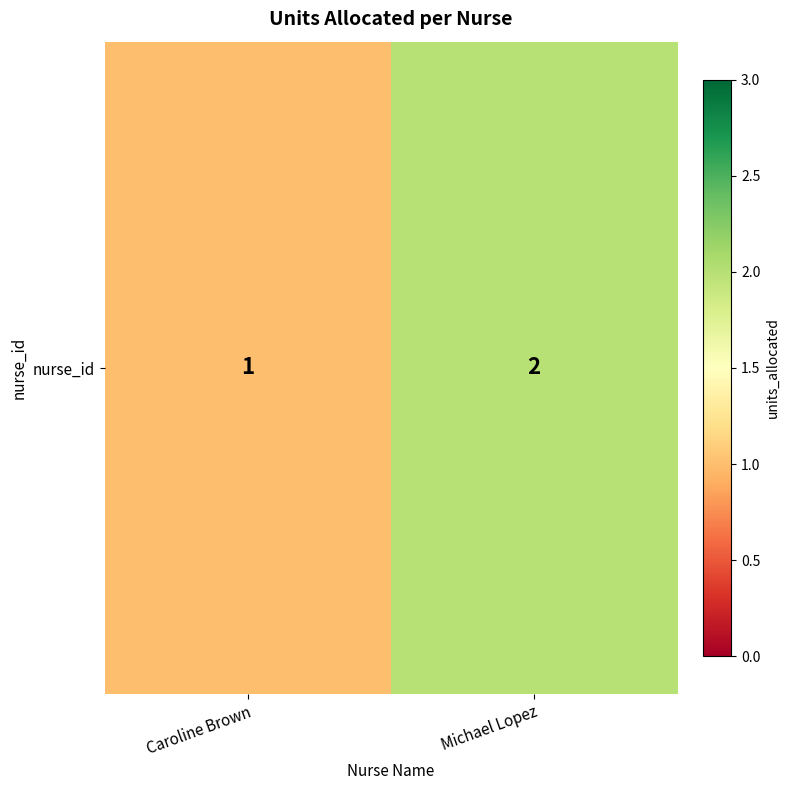

Reading left to right, transcribe all the data shown in this chart.

1	2